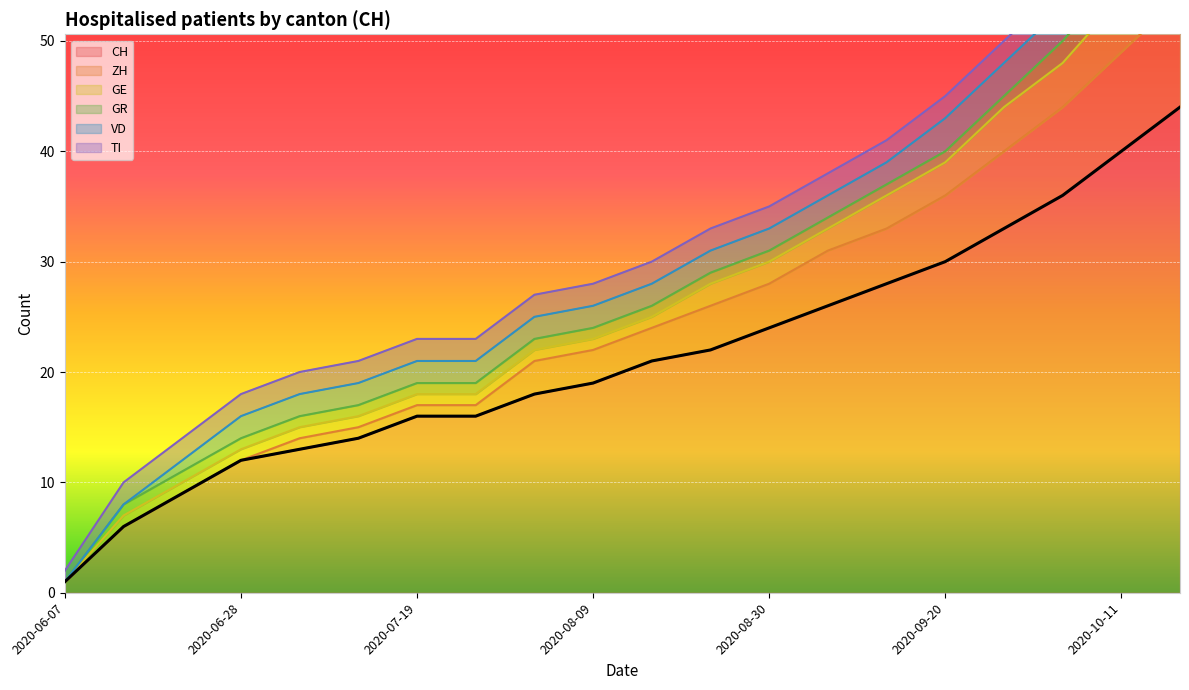

Is the value of ZH at 2020-10-18 greater than the value of GR at 2020-09-06?

Yes